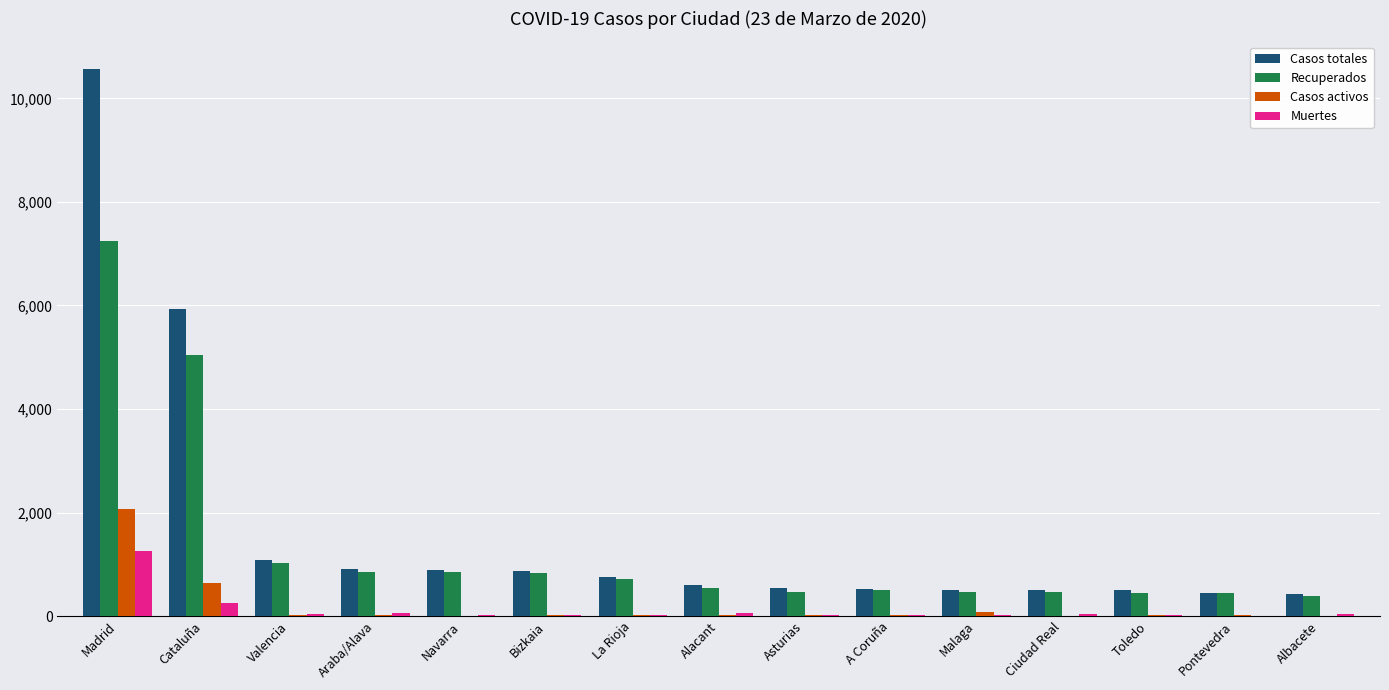

Which series changed the most between Cataluña and Araba/Alava?

Casos totales